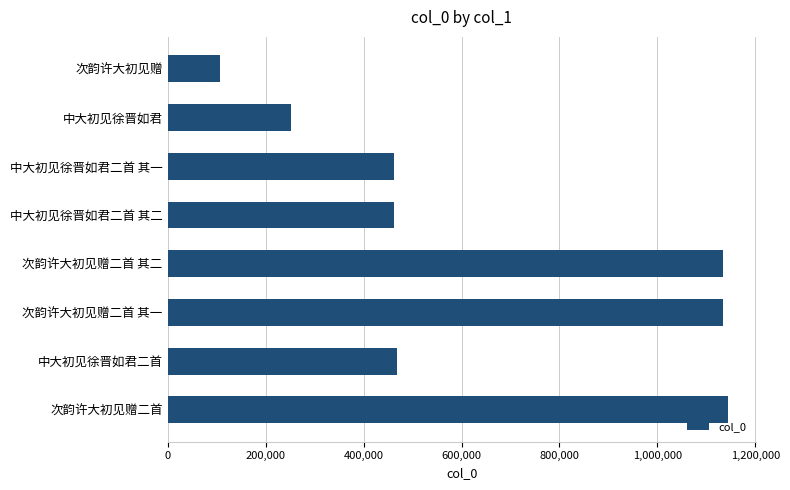

At which category does the chart reach its minimum across all series?

次韵许大初见赠